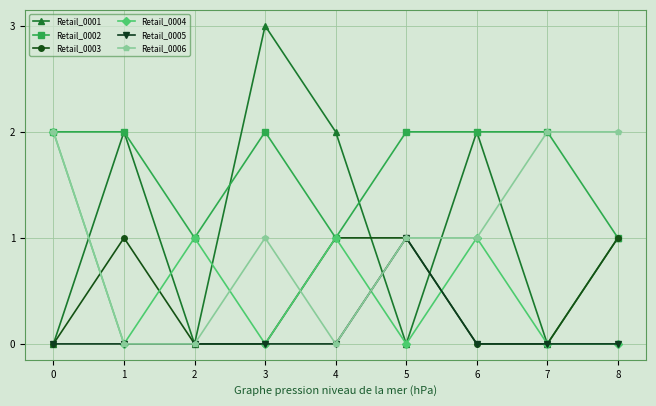

Between 0 and 8, which series saw the biggest shift?

Retail_0004